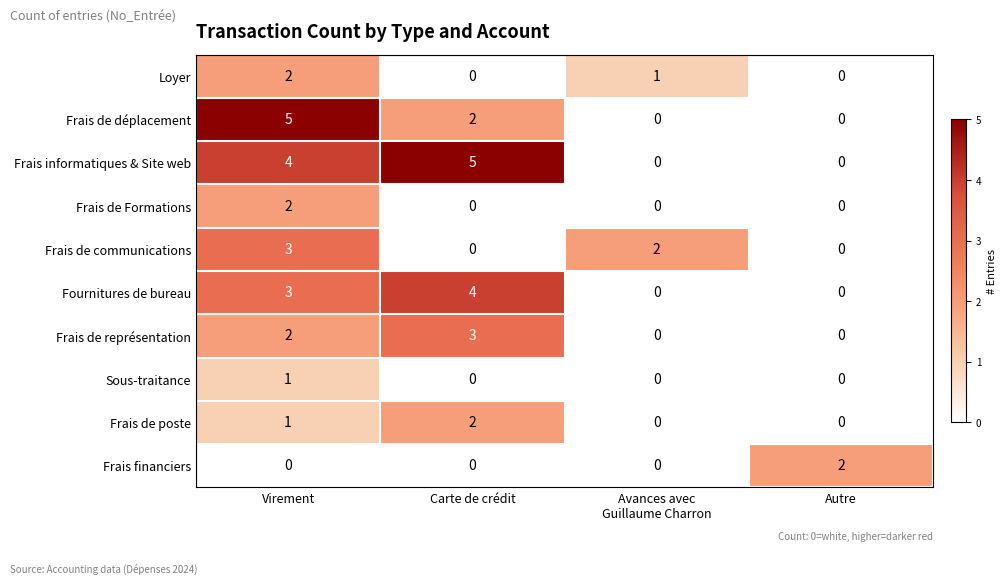

The Sous-traitance series shows 2 at Virement. True or false?

False